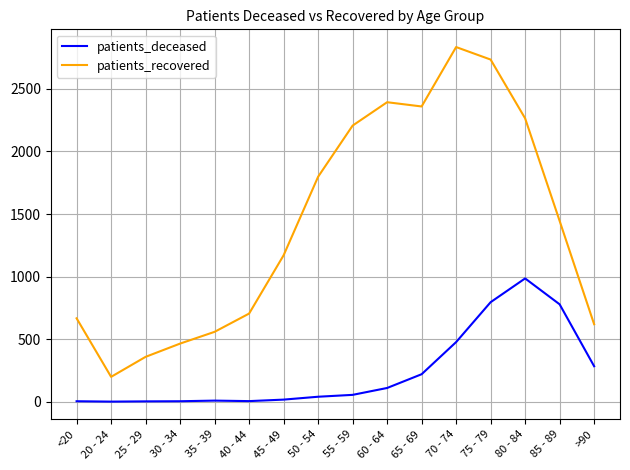

In patients_deceased, how many points are higher than both neighbors (excluding endpoints)?

2